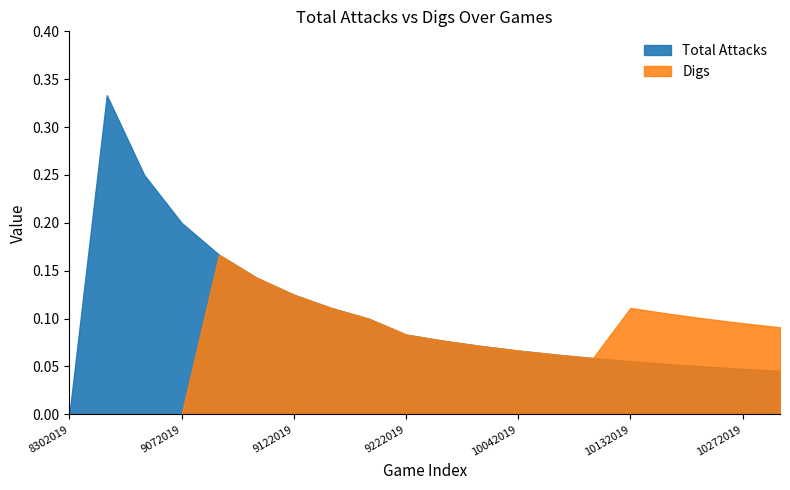

How many values in the Total Attacks series exceed 0?

19